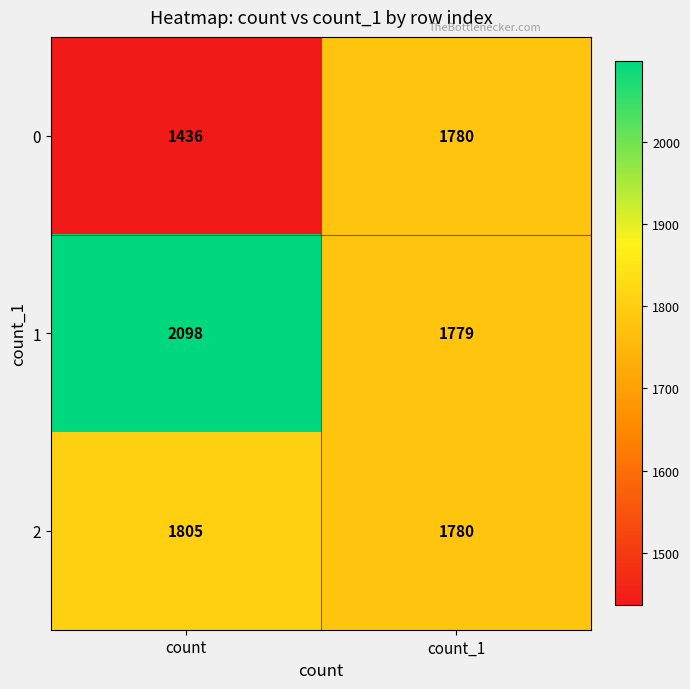

Which category has the lowest value in the 2 series?

count_1